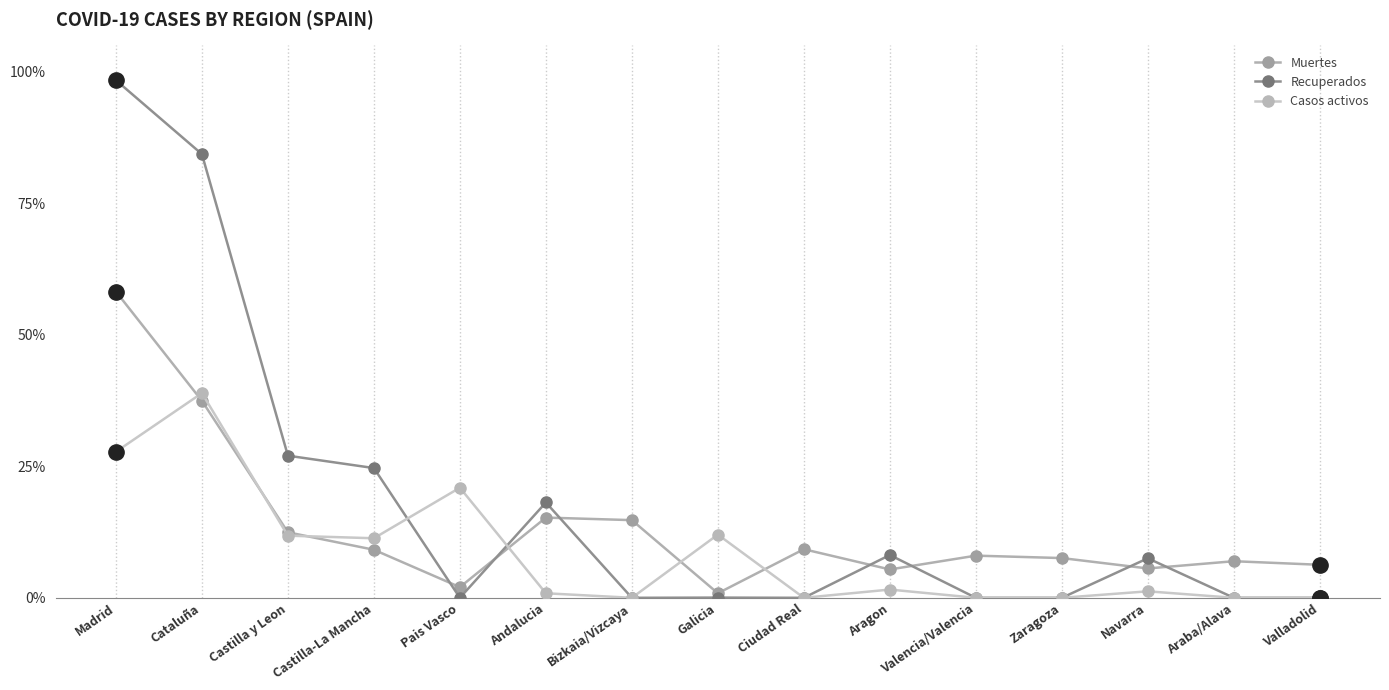

What is the value of the Muertes point at the 4th from the left?

0.1